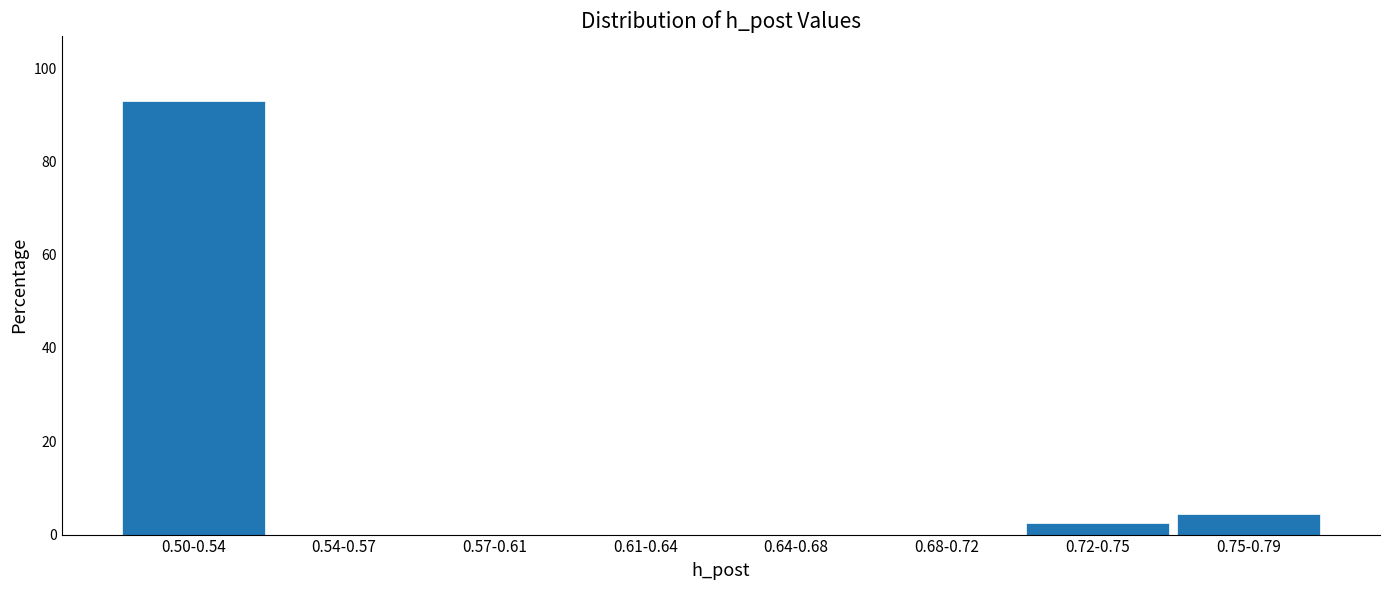

Reading right to left, extract all data points from this chart.

0.75-0.79=4.5	0.72-0.75=2.6	0.68-0.72=0.0	0.64-0.68=0.0	0.61-0.64=0.0	0.57-0.61=0.0	0.54-0.57=0.0	0.50-0.54=92.9